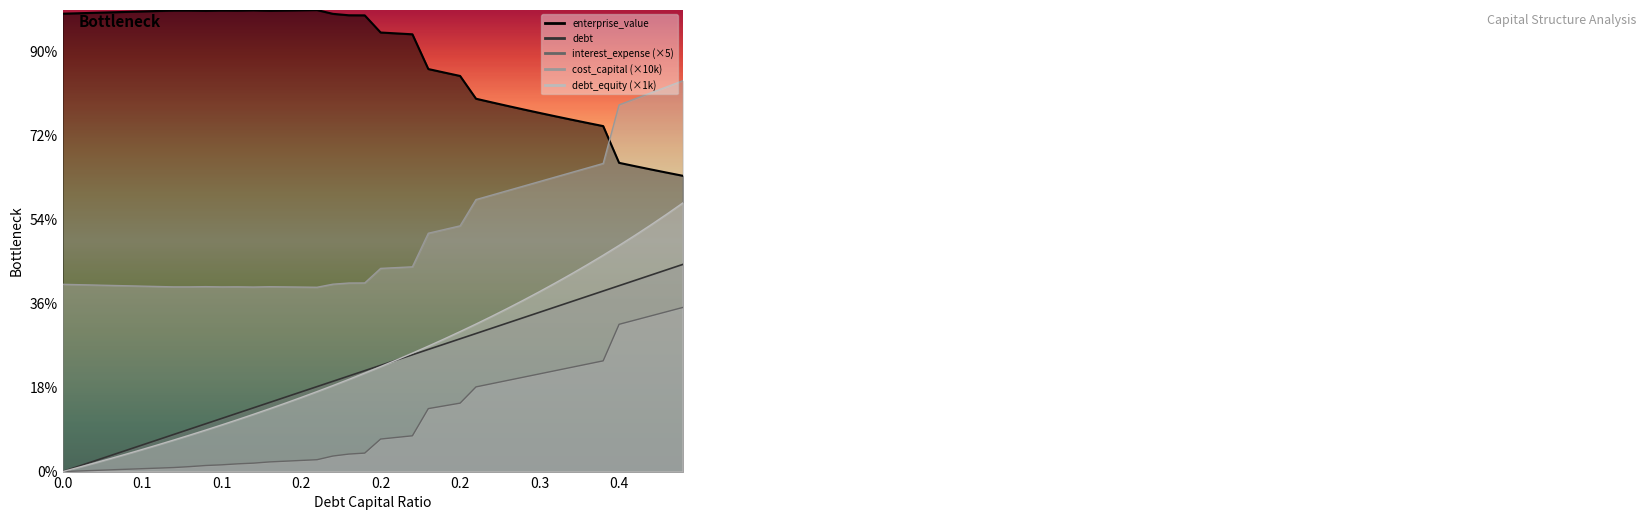

At which label is enterprise_value closest to 901?

0.26